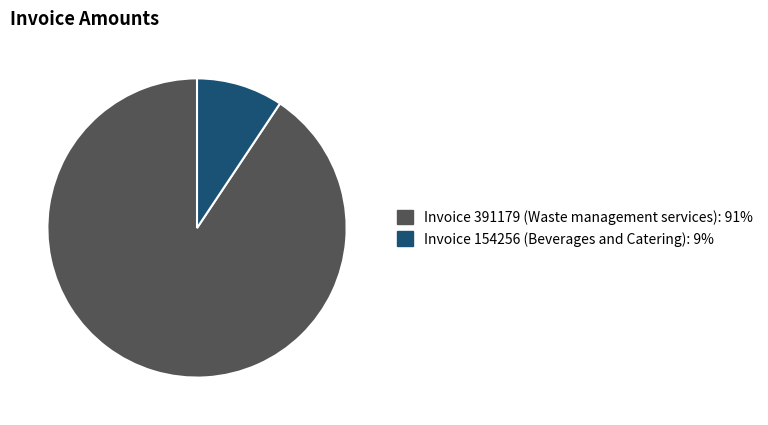

Count the number of slices in the pie.

2